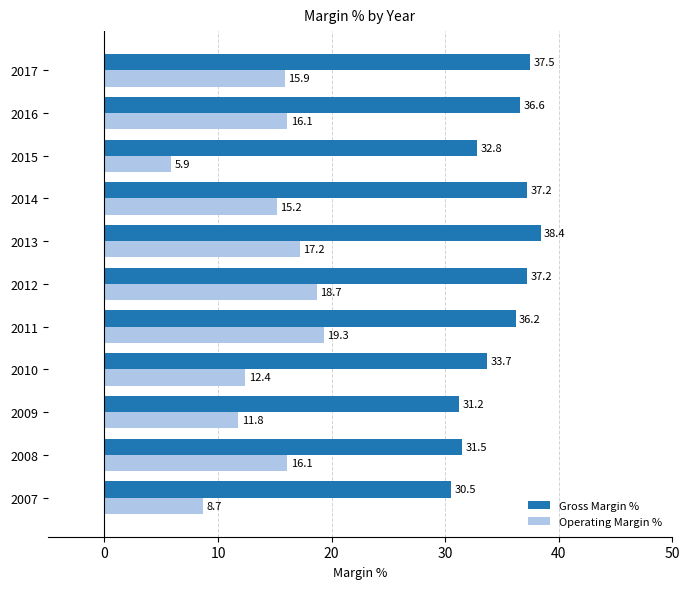

Where is Operating Margin % nearest to the value 12?

2009